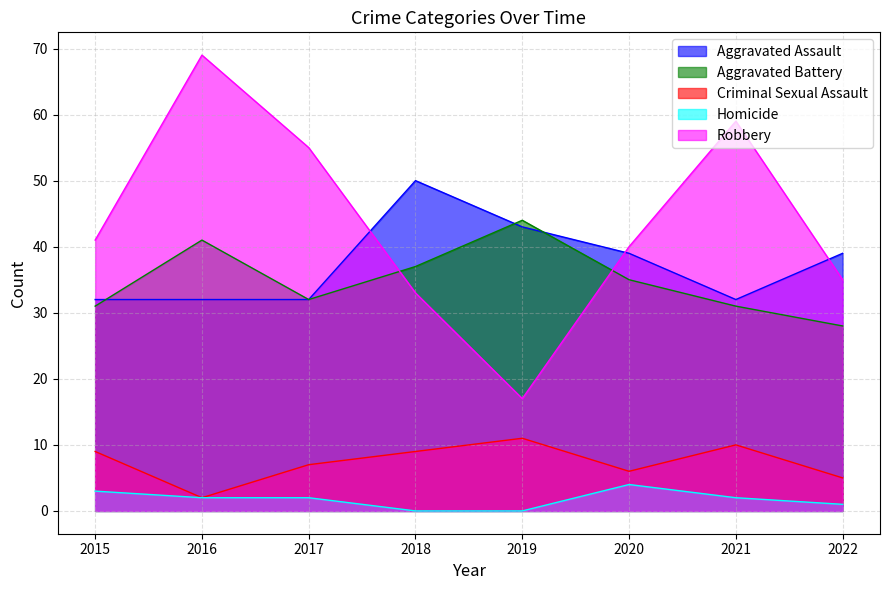

What is the average value of the Homicide series?

2